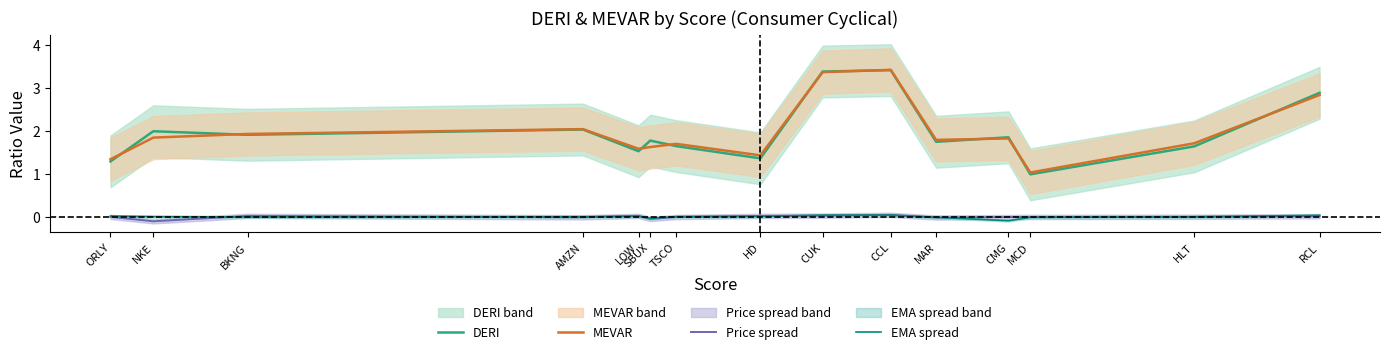

The value of DERI at TSCO is 1.7. True or false?

True